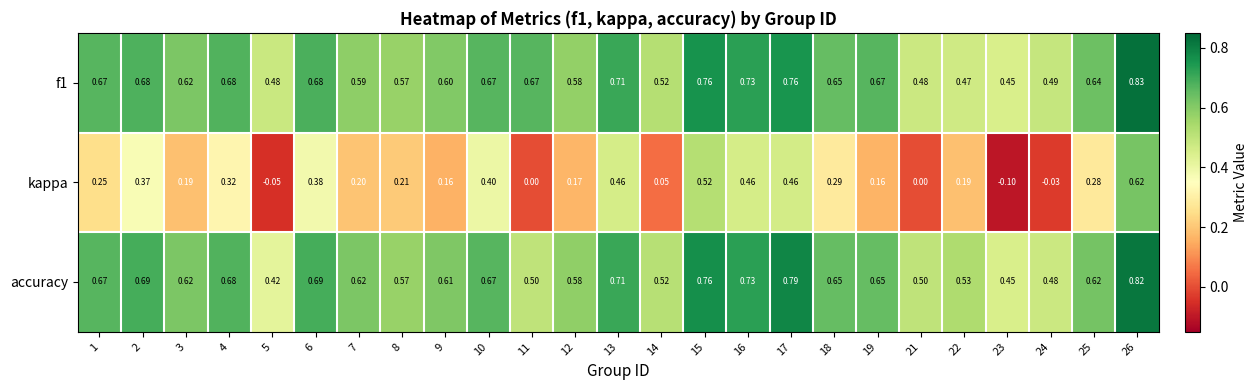

At which category is the sum across all series the highest?

26